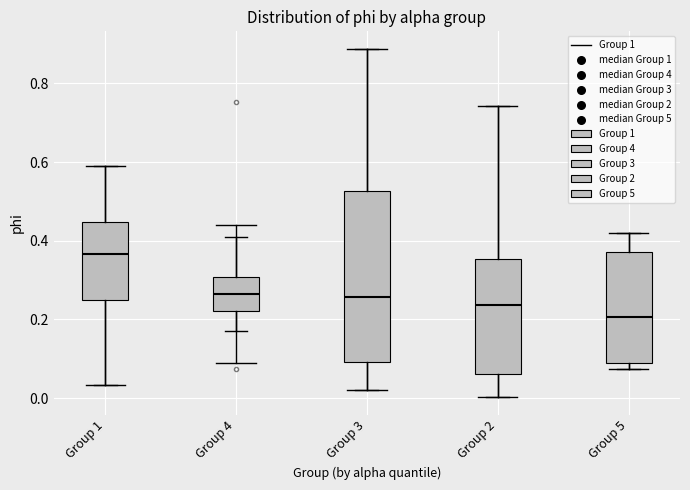

Reading left to right, transcribe this box plot: for each box, give where its median line is, the range the box spans, and where its two whiskers end, as read against the y-axis. The values are not printed on the chart, so give them approximately, as read against the axis.

Group 1: median 0.36, box 0.26 to 0.44, whiskers 0.04 to 0.60
Group 4: median 0.26, box 0.22 to 0.30, whiskers 0.18 to 0.40
Group 3: median 0.26, box 0.10 to 0.52, whiskers 0.02 to 0.88
Group 2: median 0.24, box 0.06 to 0.36, whiskers 0.00 to 0.74
Group 5: median 0.20, box 0.08 to 0.38, whiskers 0.08 (just below the box's lower edge) to 0.42